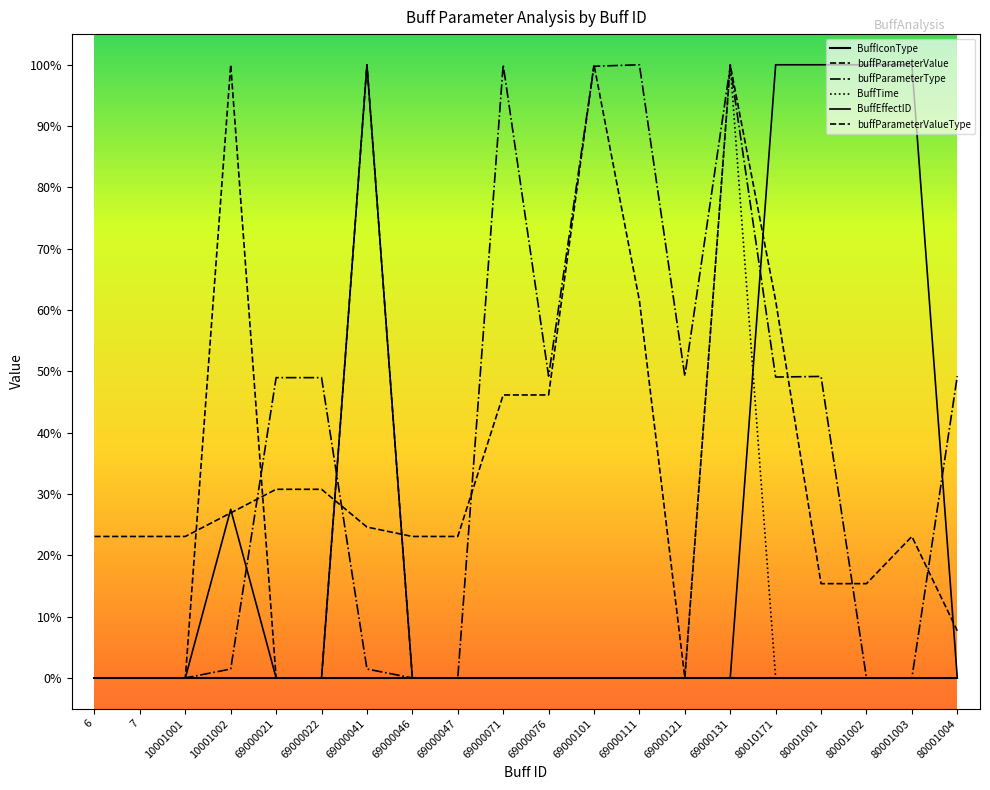

Does the chart have visible grid lines?

No